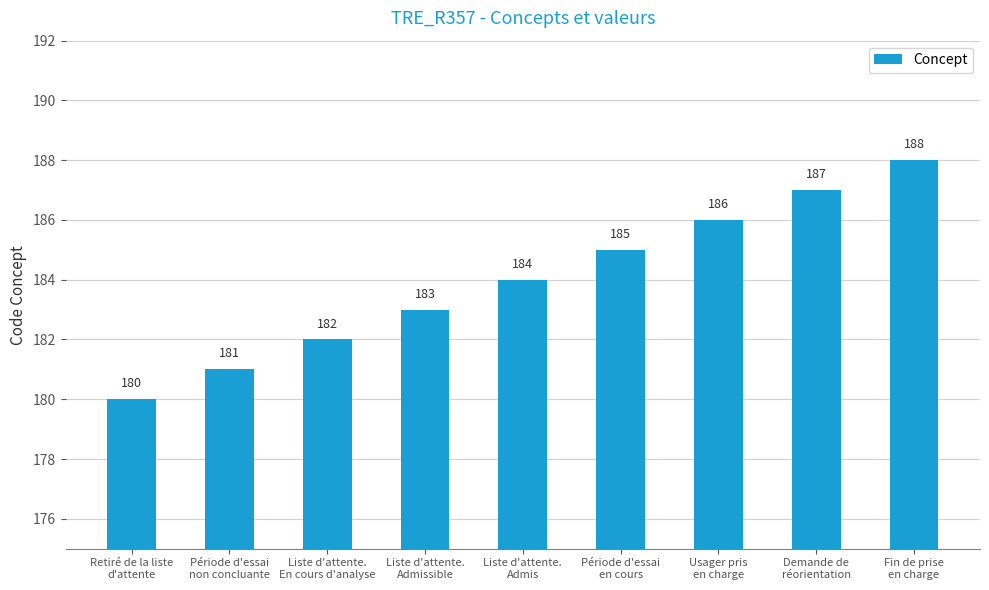

Is it true that the value at Usager pris
en charge is 259?

False